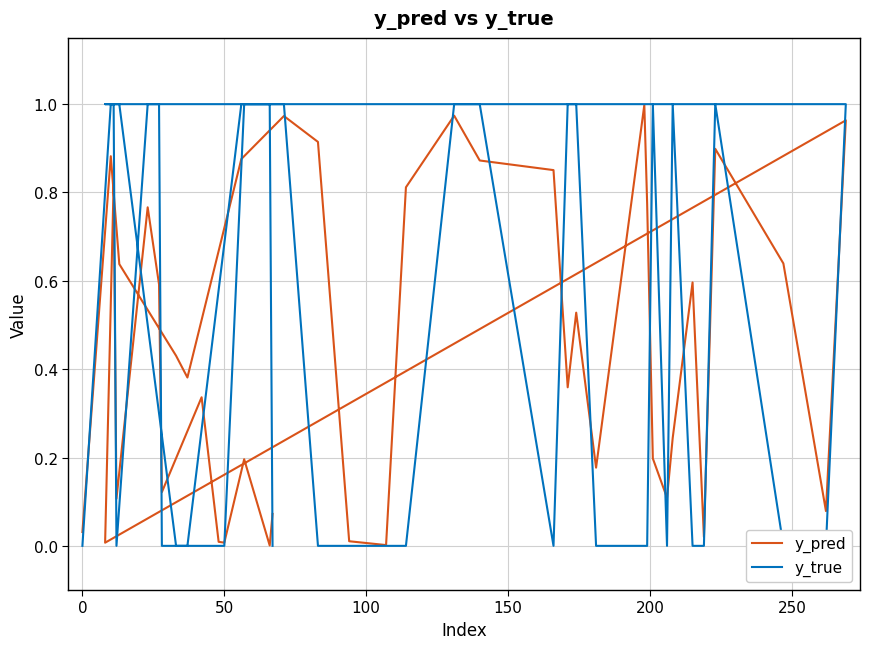

Count the y_true values in the range 0 to 1.

40